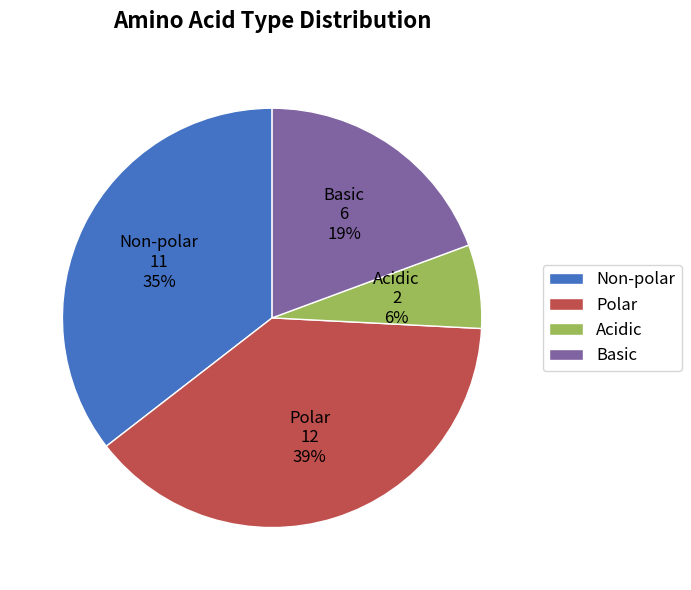

Rank the categories by value from highest to lowest.

Polar, Non-polar, Basic, Acidic